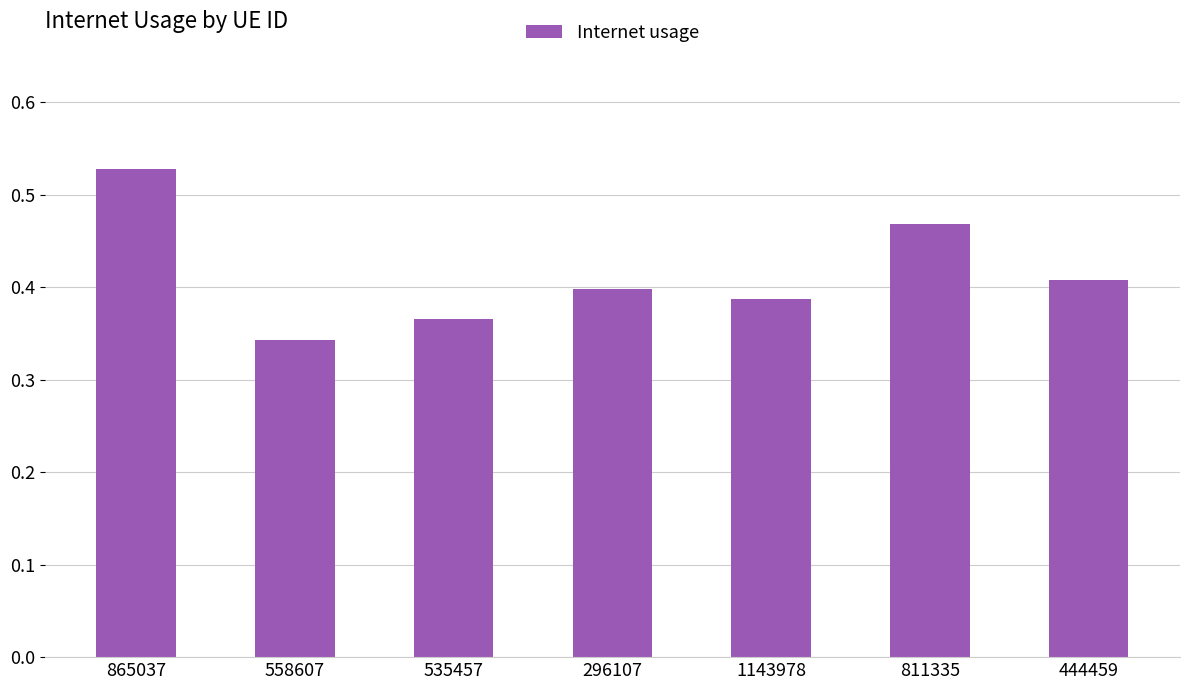

What is the label of the 5th bar from the left?

1143978